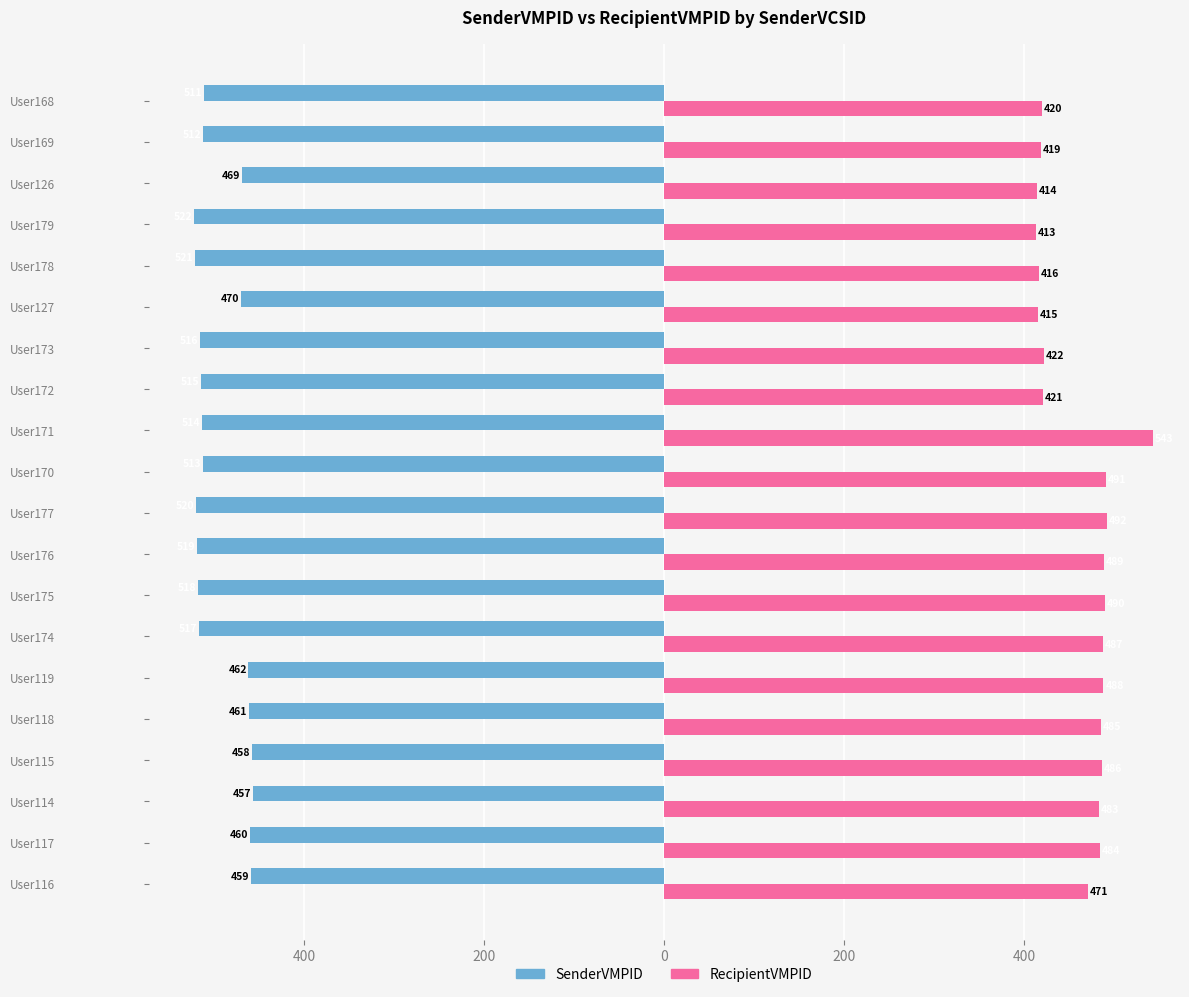

What is the value of the RecipientVMPID bar at the 16th from the left?

416